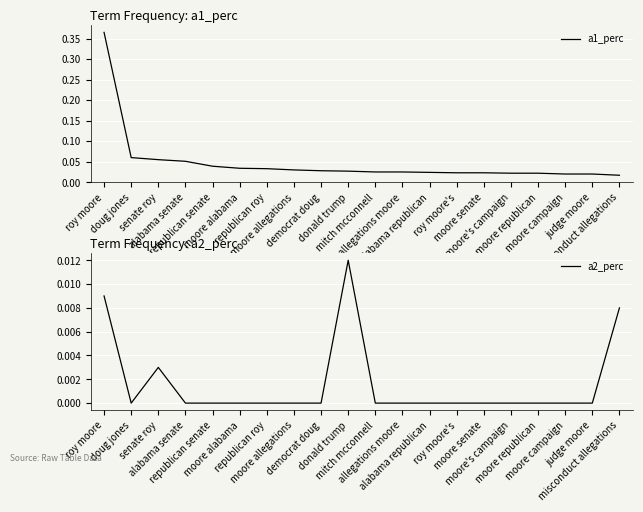

Which series has the largest total across all categories?

a1_perc